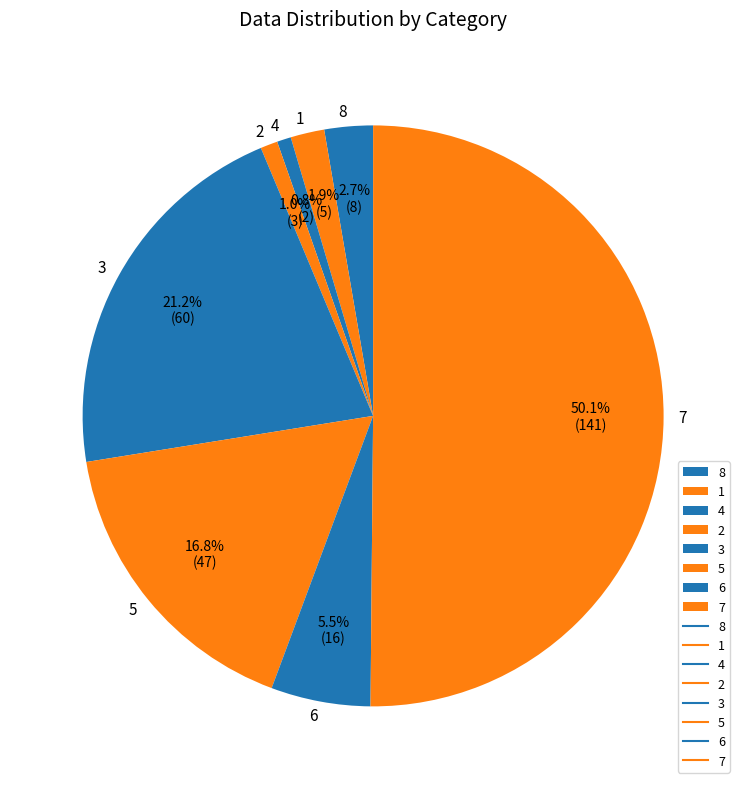

To the nearest percent, what percentage of the pie is 7?

50%